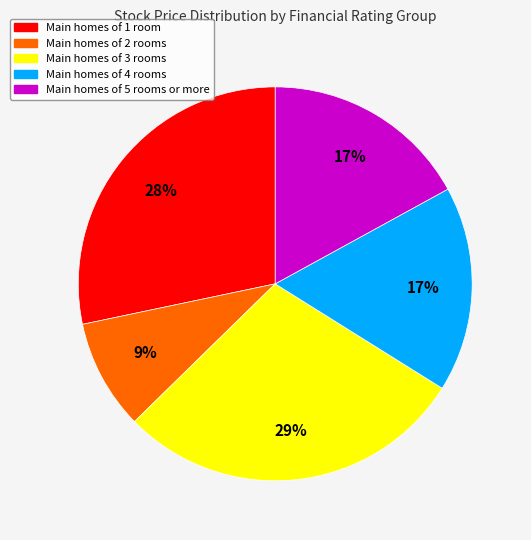

To the nearest percent, what is the average slice percentage?

20%